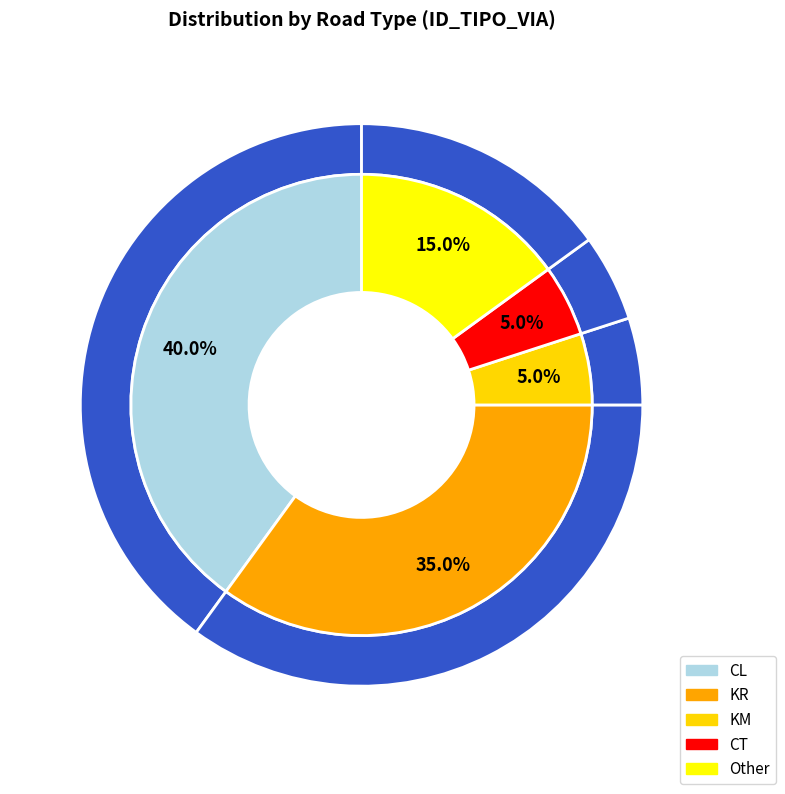

To the nearest percent, what is the average slice percentage?

20%